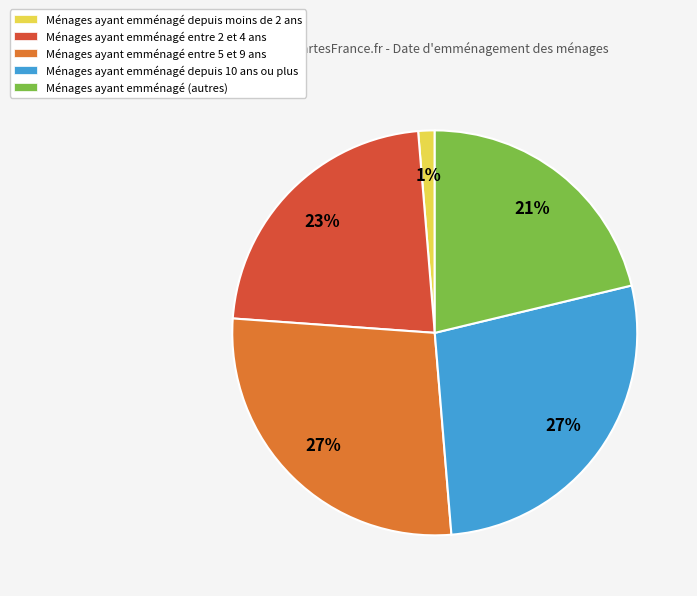

Do Ménages ayant emménagé depuis 10 ans ou plus and Ménages ayant emménagé entre 5 et 9 ans together represent more than half of the pie?

Yes